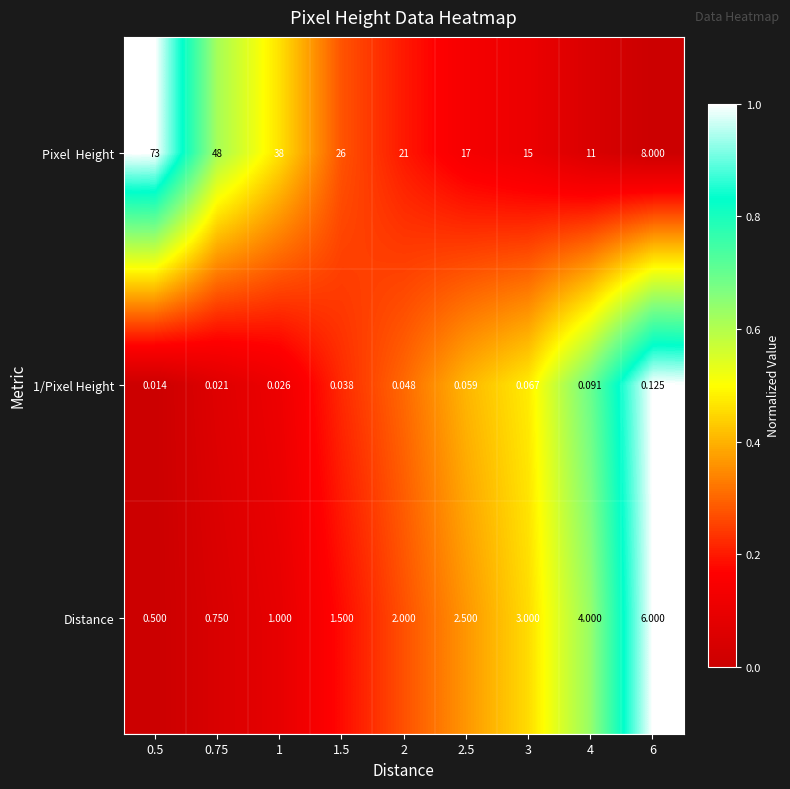

Is the value of 1/Pixel Height at 2 greater than the value of Distance at 4?

No